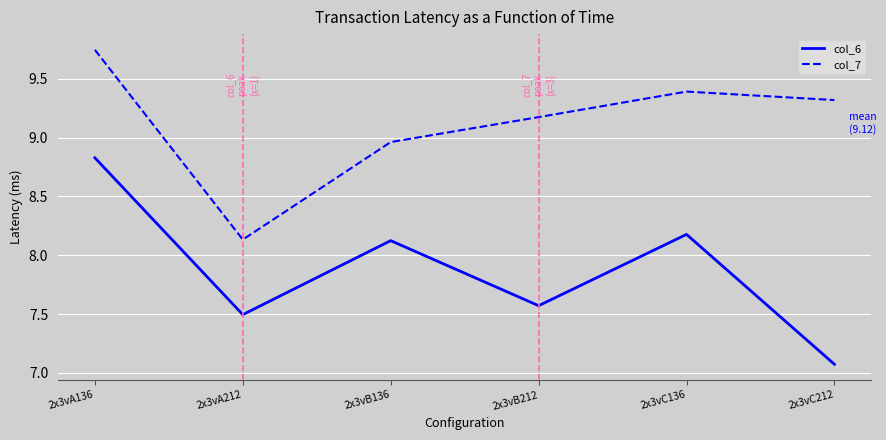

What position from the left is 2x3vB136?

3